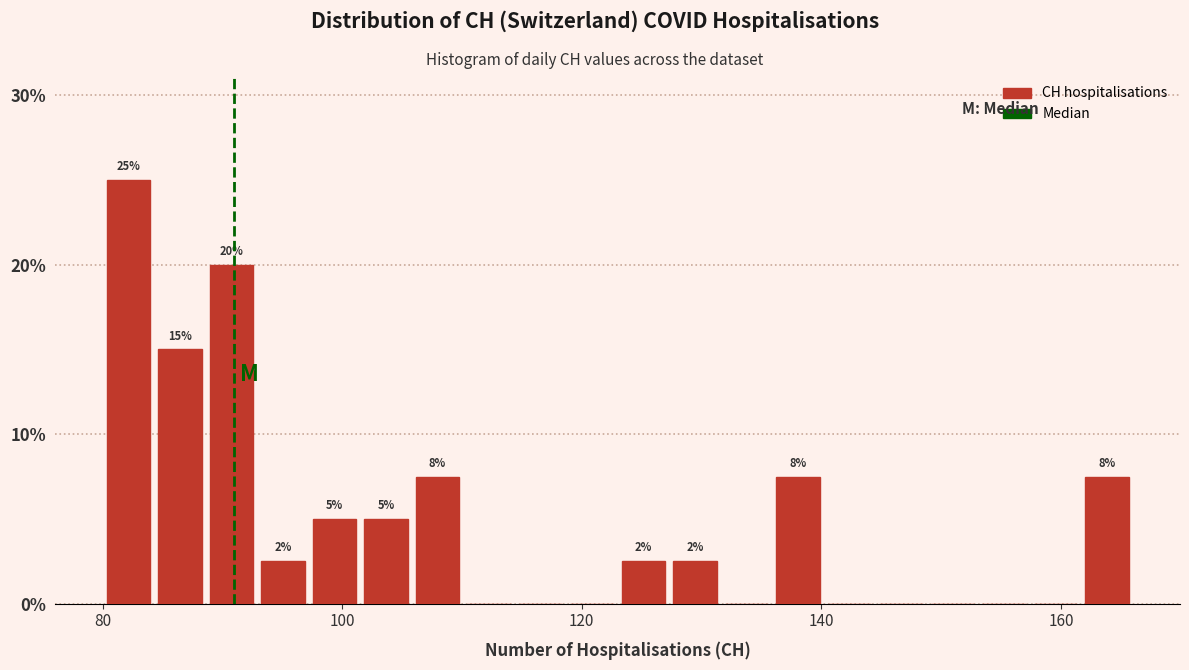

Around what value on the x-axis is the tallest bar? Give the approximate position of its centre, as read against the axis.

82